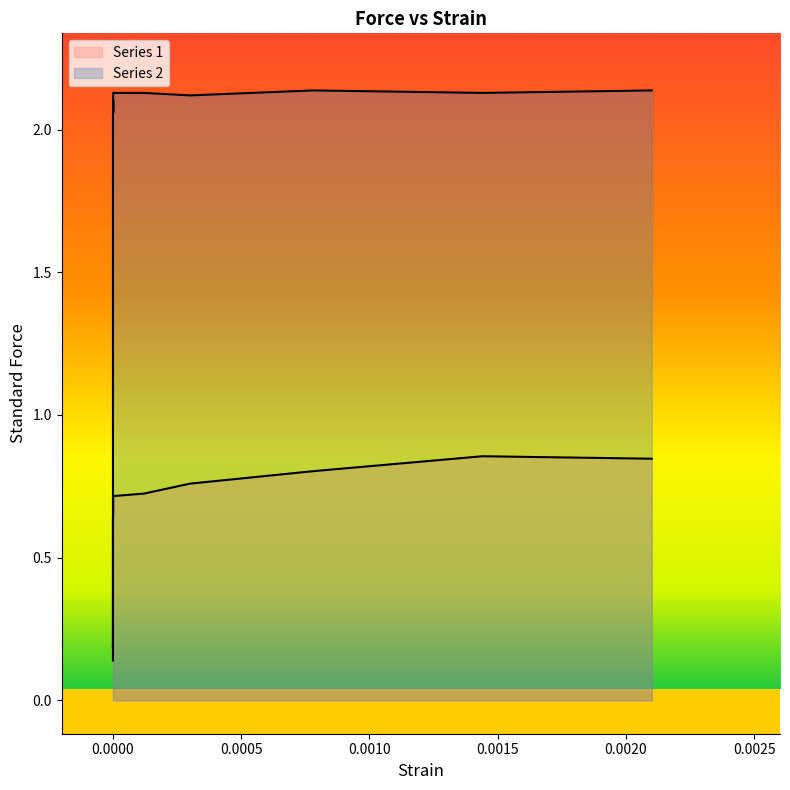

Count the number of categories in the chart.

20